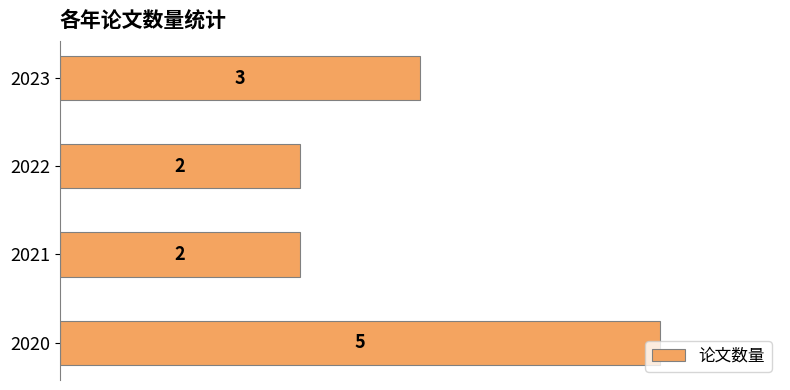

What is the greatest value displayed?

5